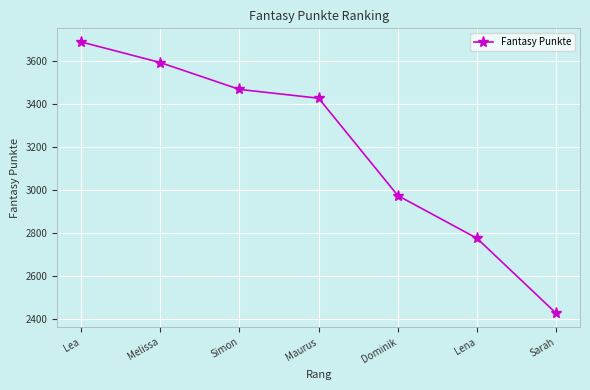

What is the value of the 4th point from the left?

3425